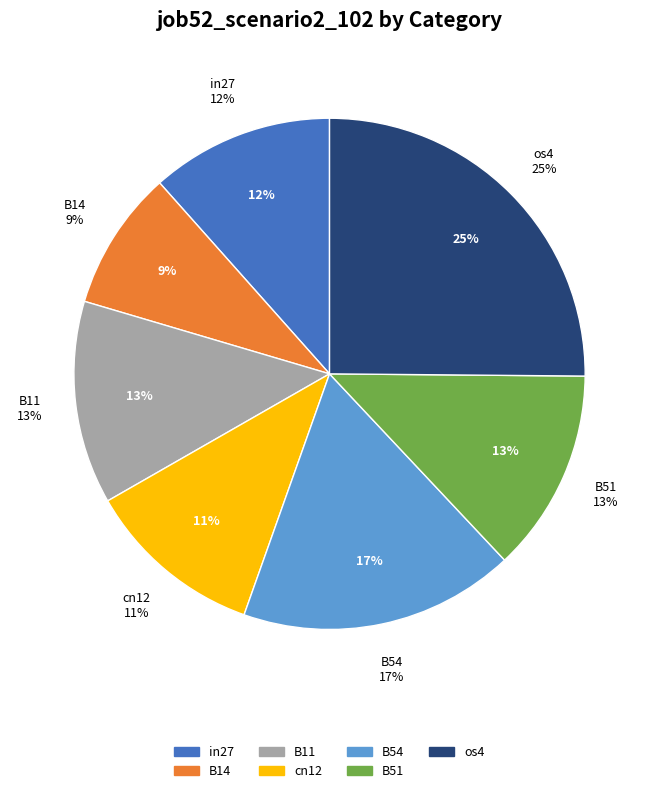

To the nearest percent, what portion does cn12 represent?

11%